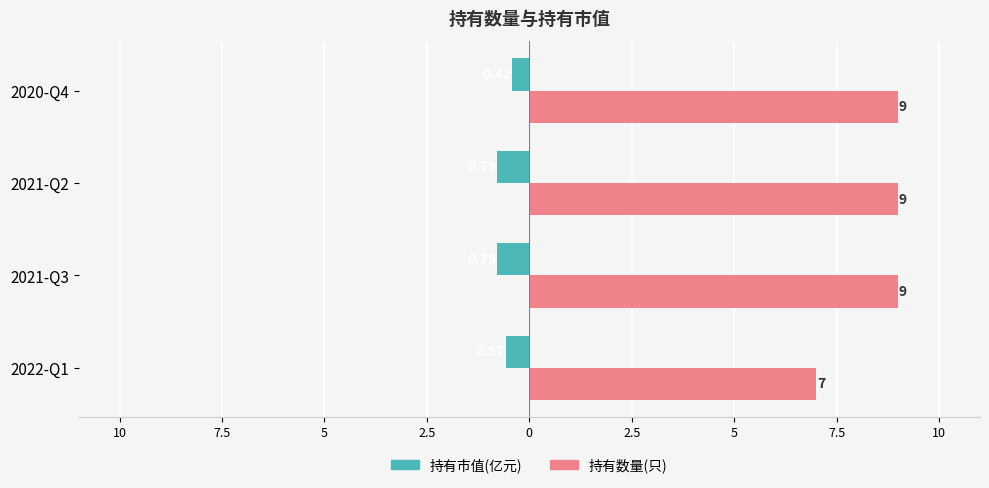

Rank the series by their average value, from lowest to highest.

持有市值(亿元), 持有数量(只)